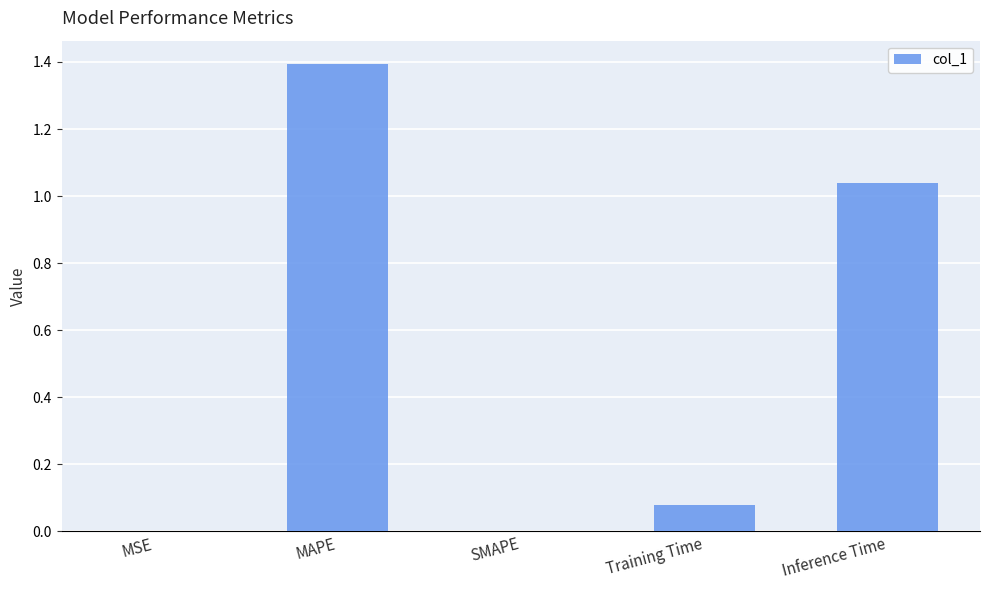

Is it true that the value at MAPE is 0.5?

False